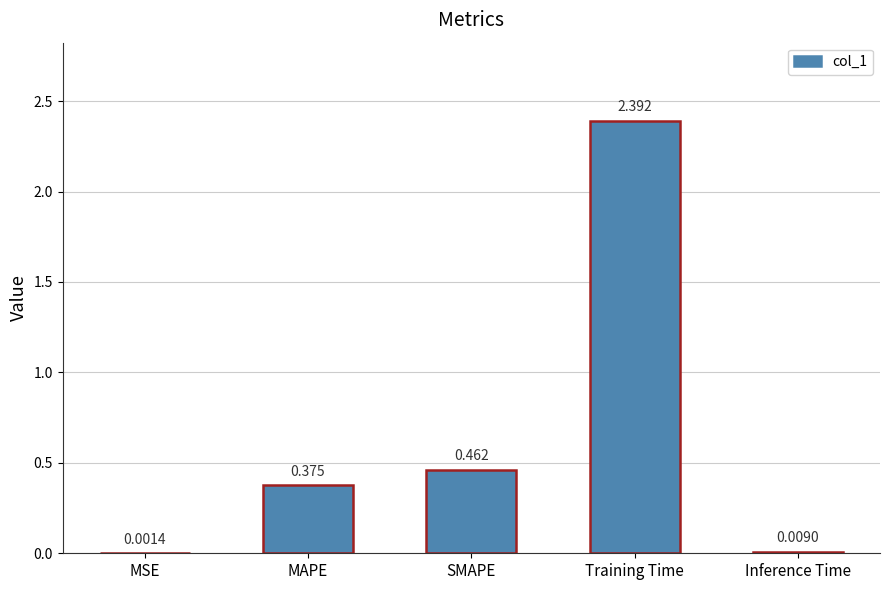

Which label corresponds to the largest value in the chart?

Training Time